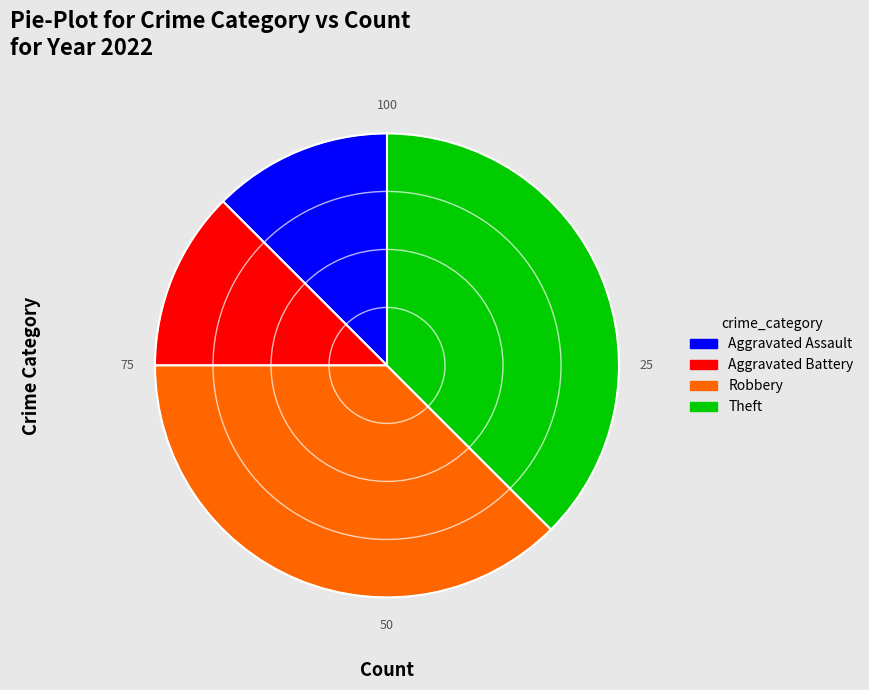

Is Theft the majority of the pie?

No